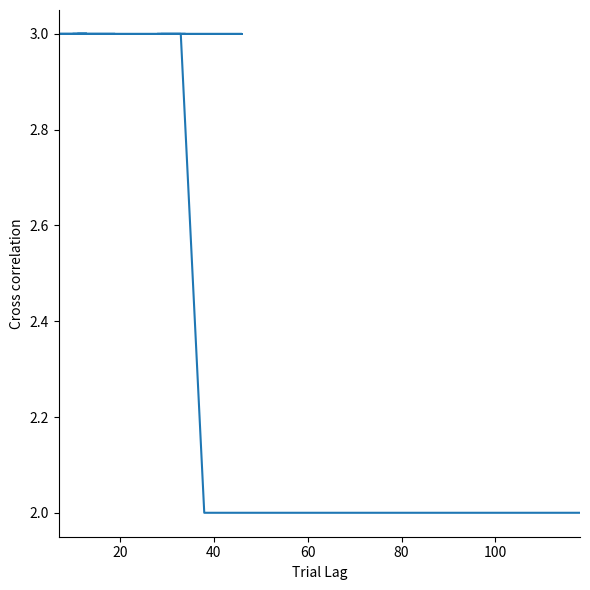

How many lines are shown in the chart?

1